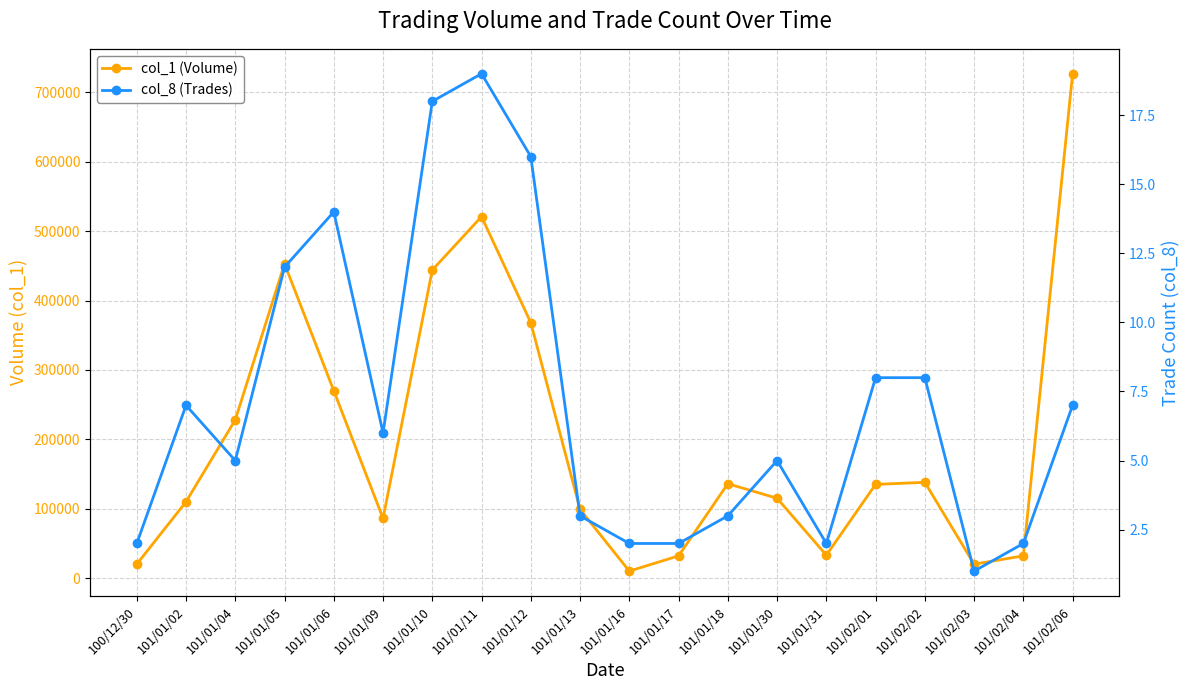

What is the greatest value displayed?

727000